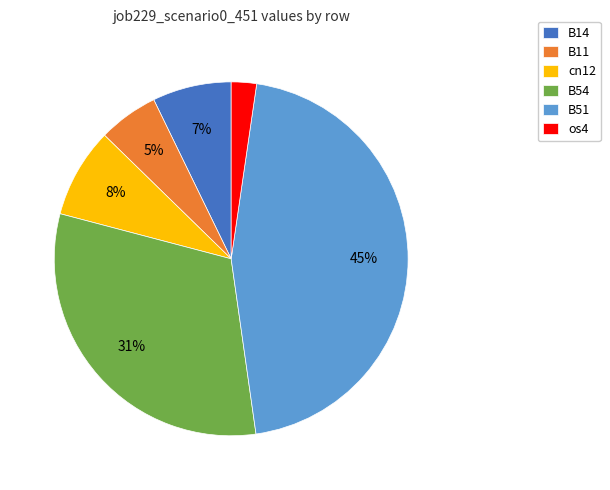

How many segments does this pie chart have?

6